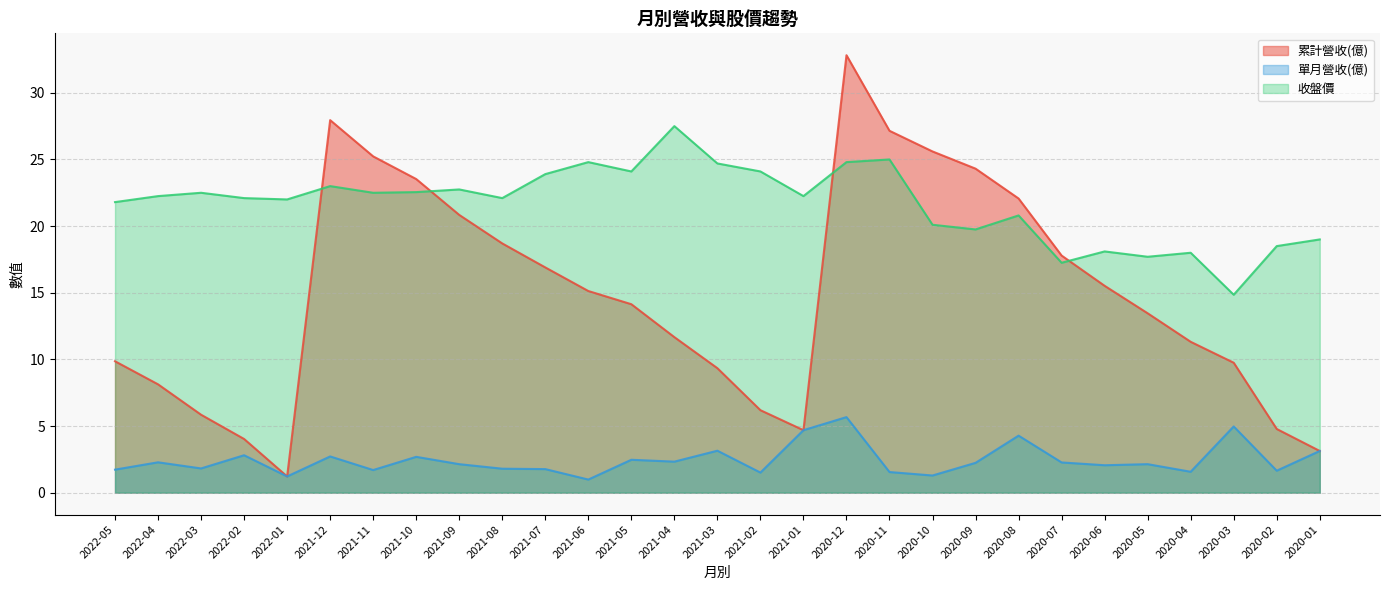

Is the value of 收盤價 at 2022-05 greater than the value of 累計營收(億) at 2020-07?

Yes